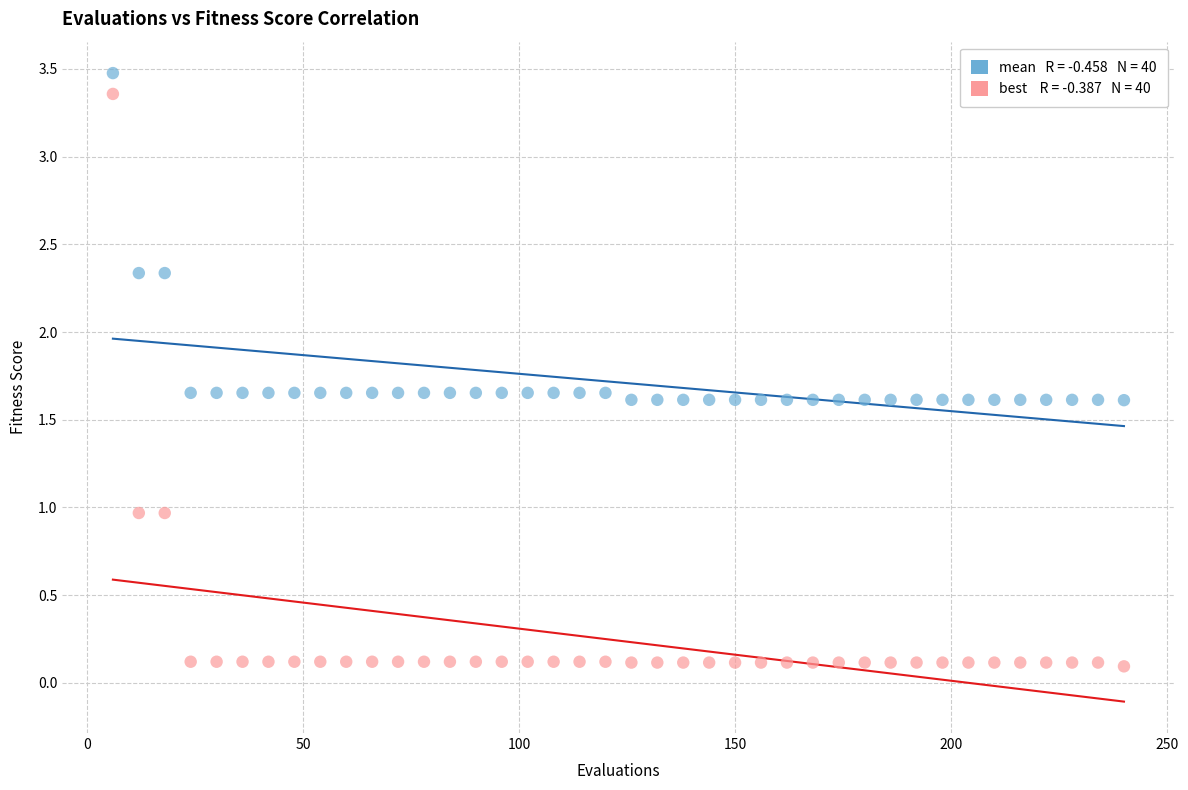

Across all data points, what is the range of X values (max minus min)?

234.0